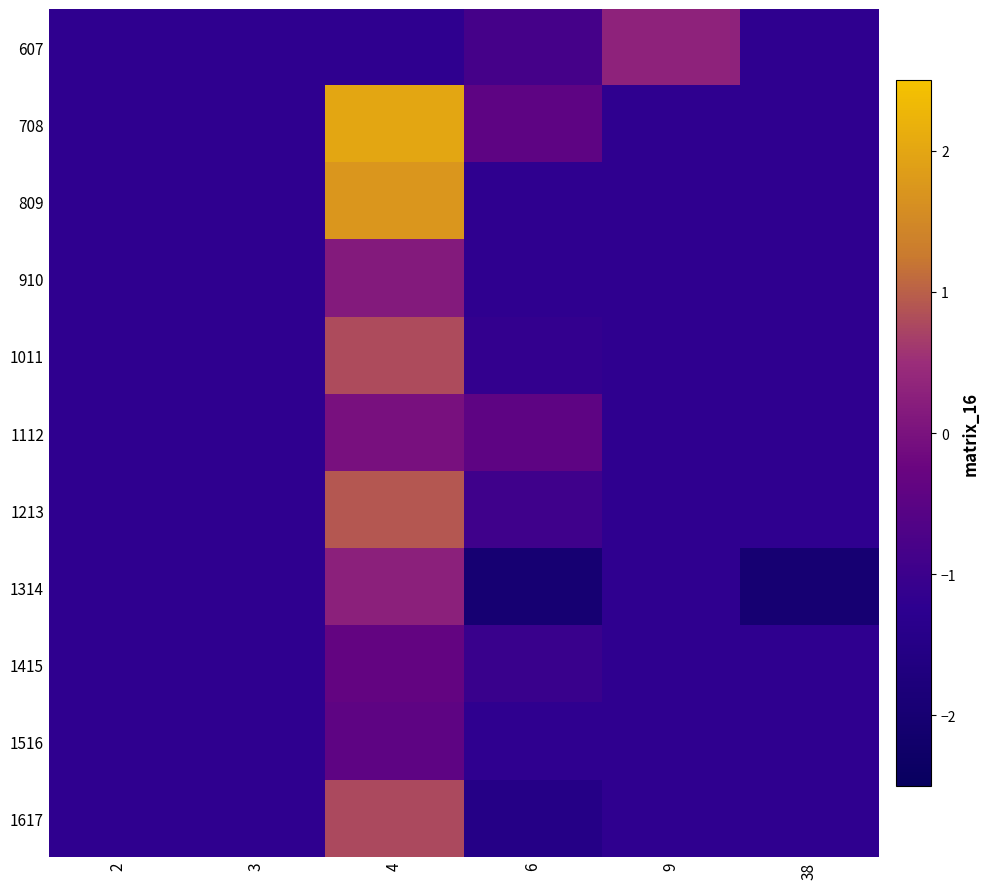

What is the greatest value displayed?

2.0